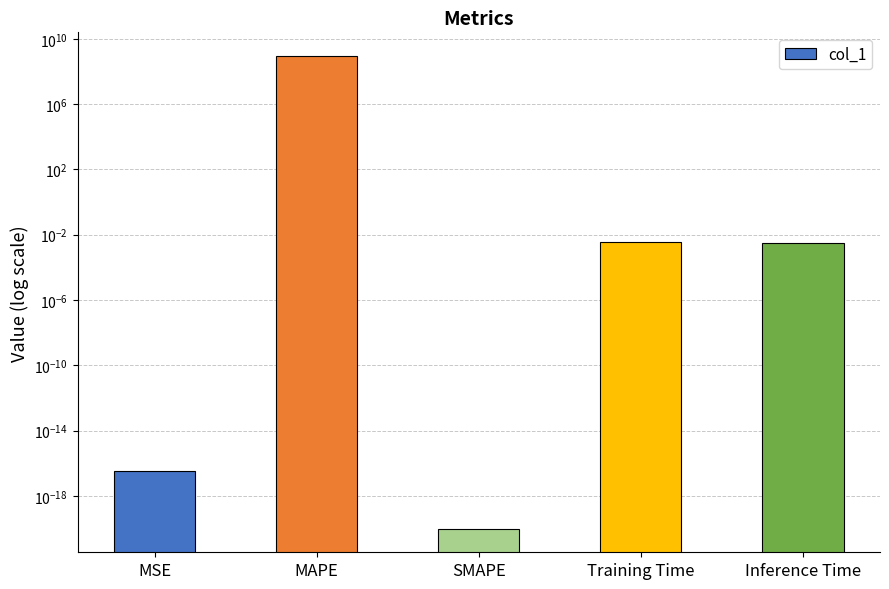

True or false: the data shows 0.0 at Training Time.

True